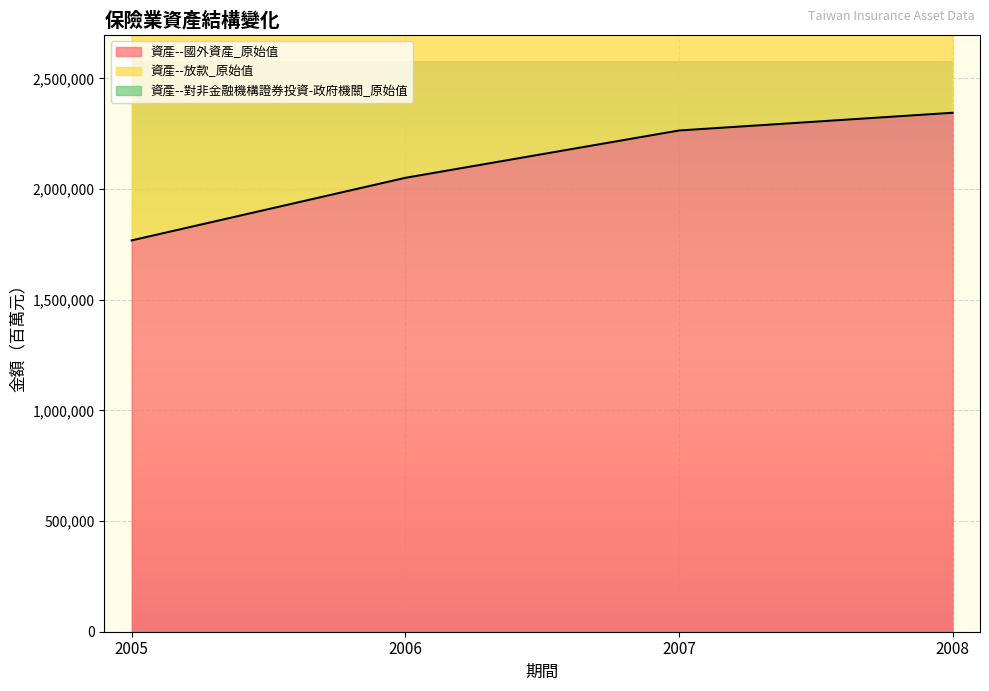

Which category has the highest value in the 資產--放款_原始值 series?

2008